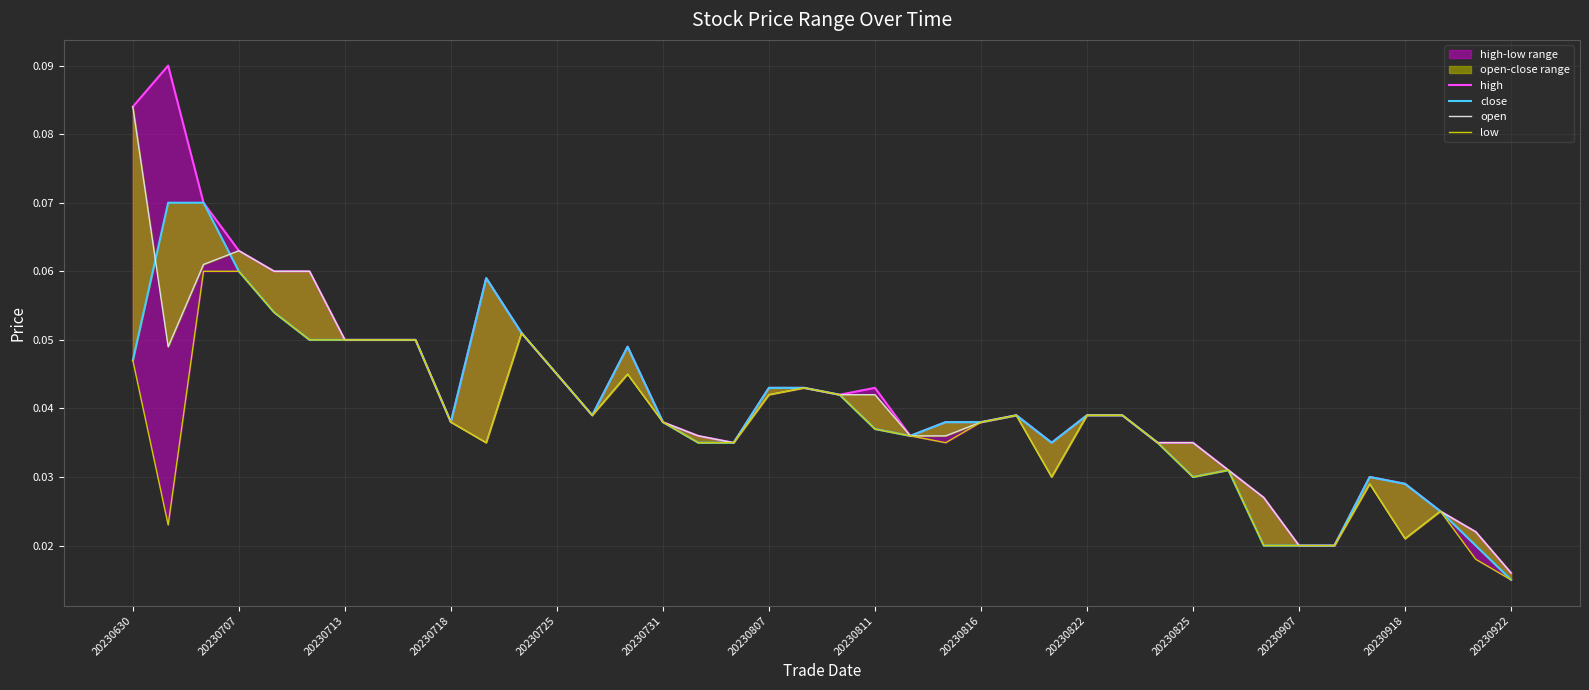

What is the maximum value for close?

0.1